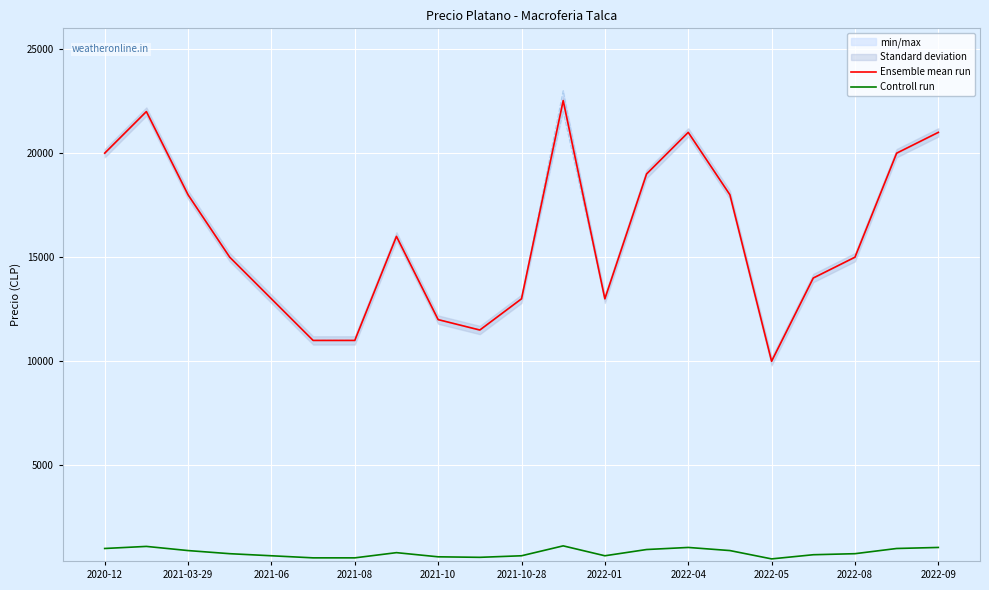

Which series has the widest spread of values?

Ensemble mean run